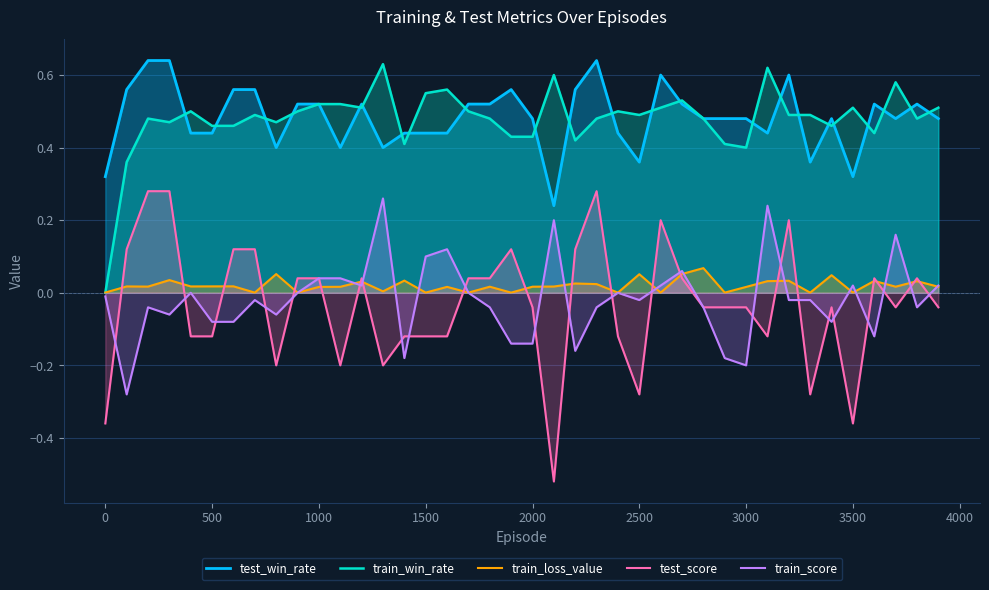

What is the sum of all train_win_rate values?

19.1